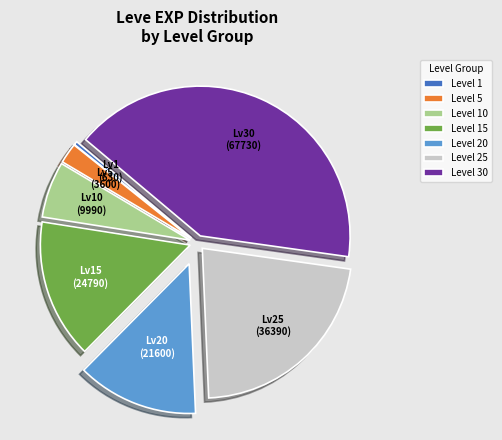

Which category has the biggest portion of the pie?

Level 30